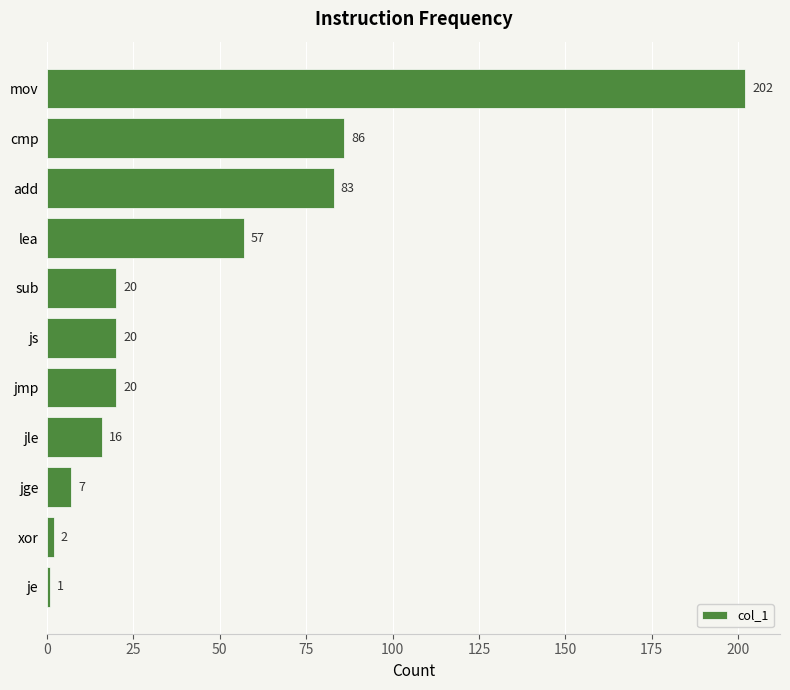

What position from the bottom is jmp?

5